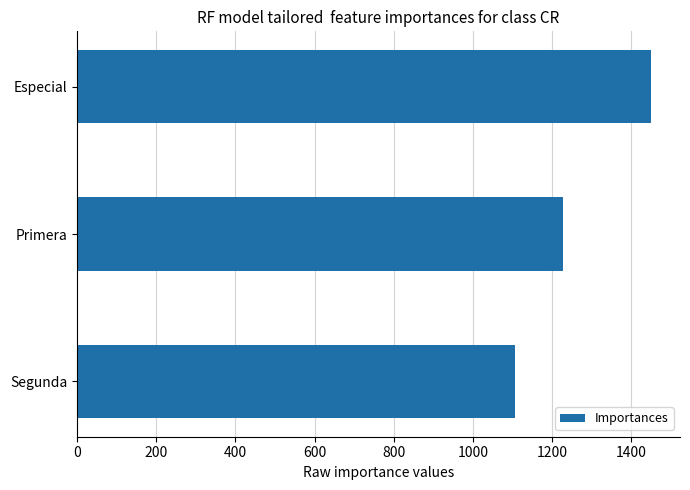

What is the smallest value displayed?

1105.4